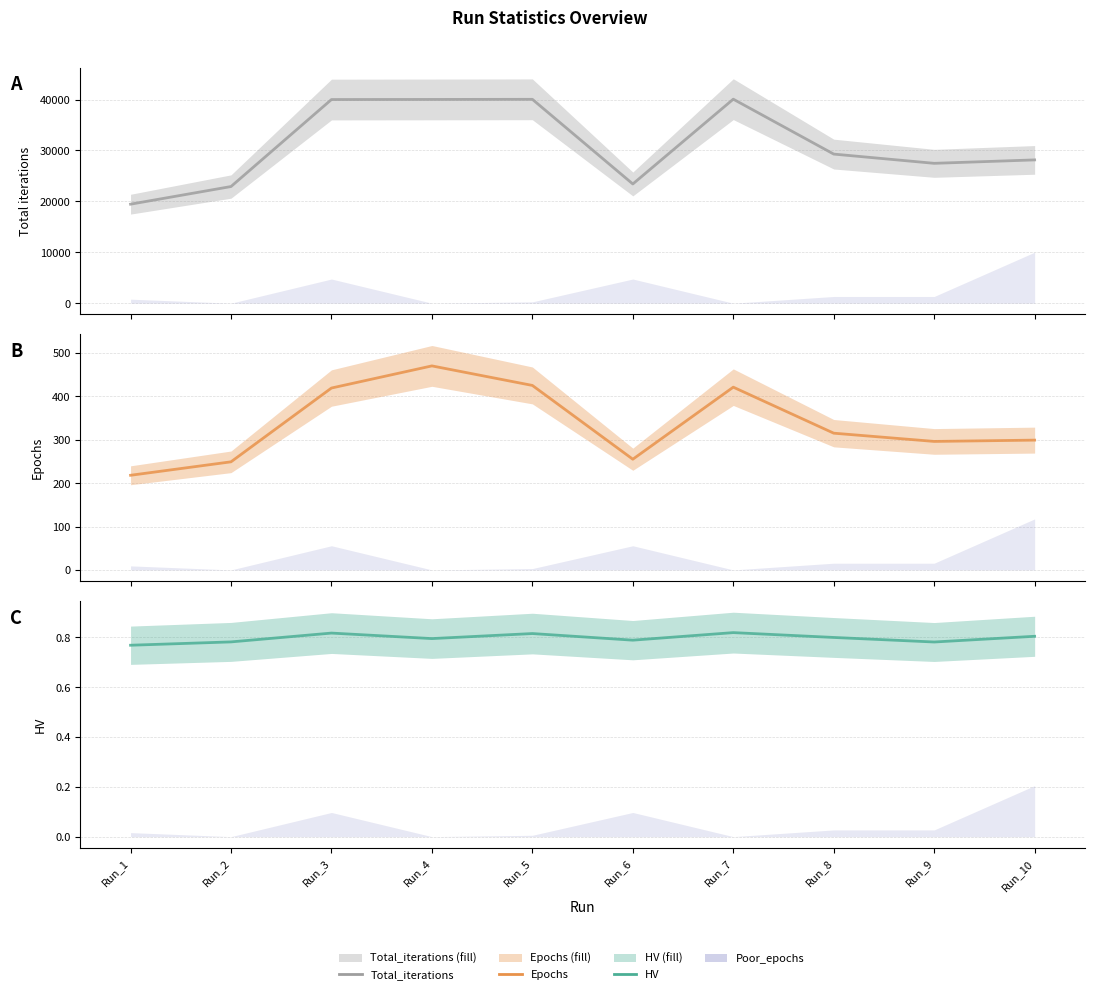

What is the sum of the HV values at Run_10 and Run_3?

1.6